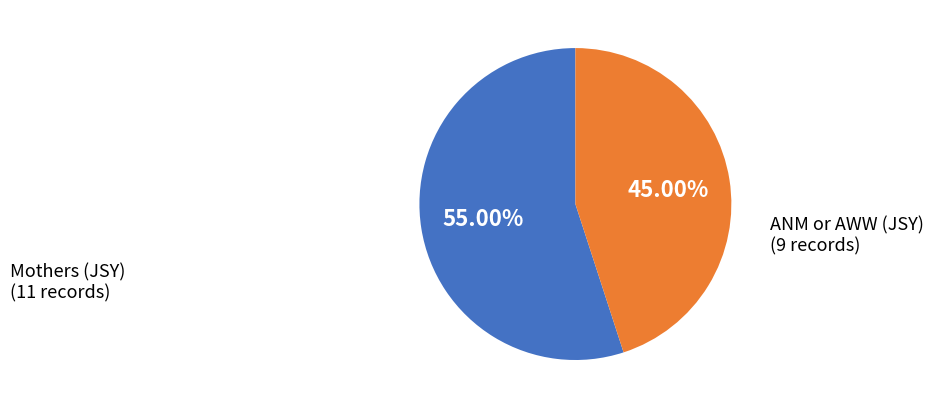

Which category has the smallest portion of the pie?

ANM or AWW (JSY)